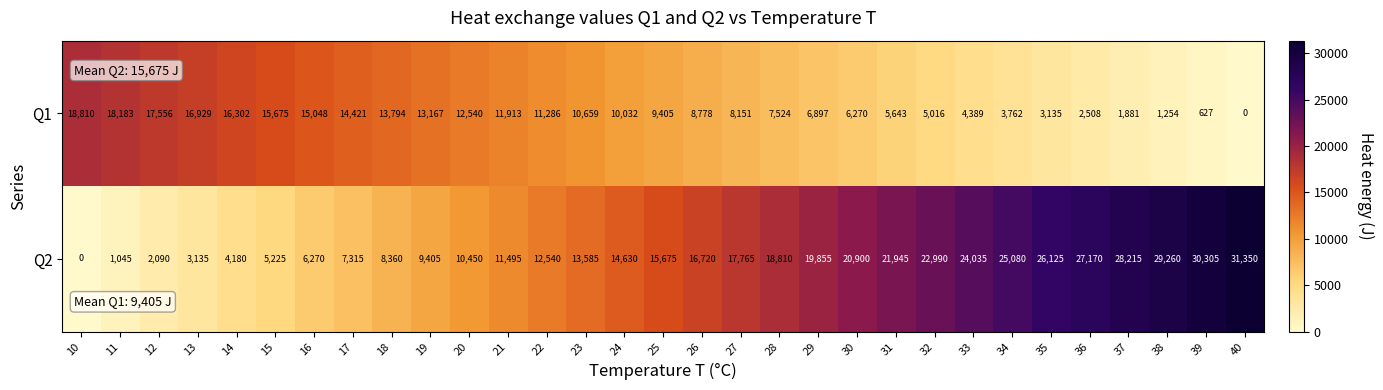

Rank the series by their maximum value, from lowest to highest.

Q1, Q2